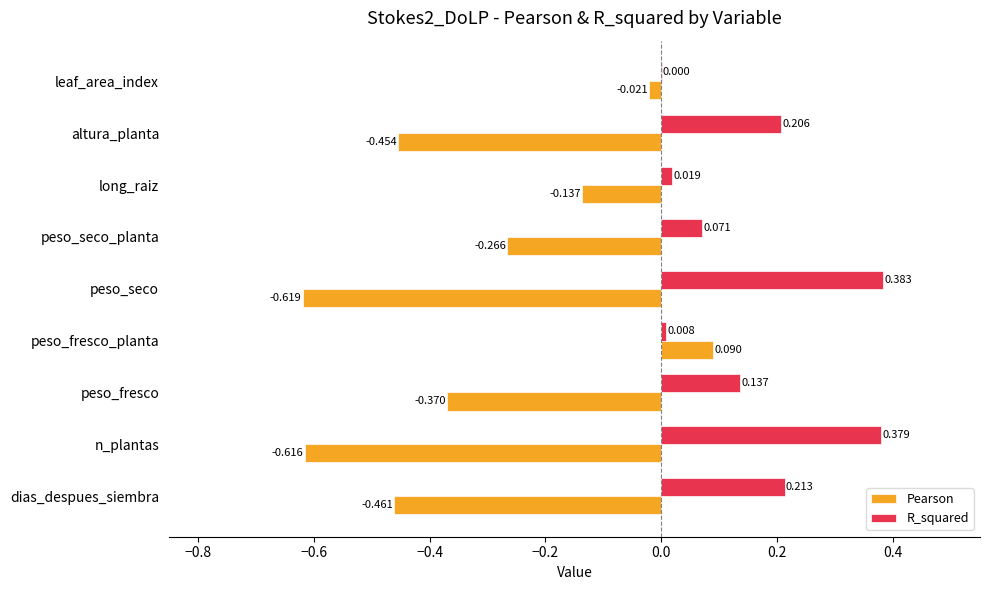

Which series has the largest range (max minus min)?

Pearson